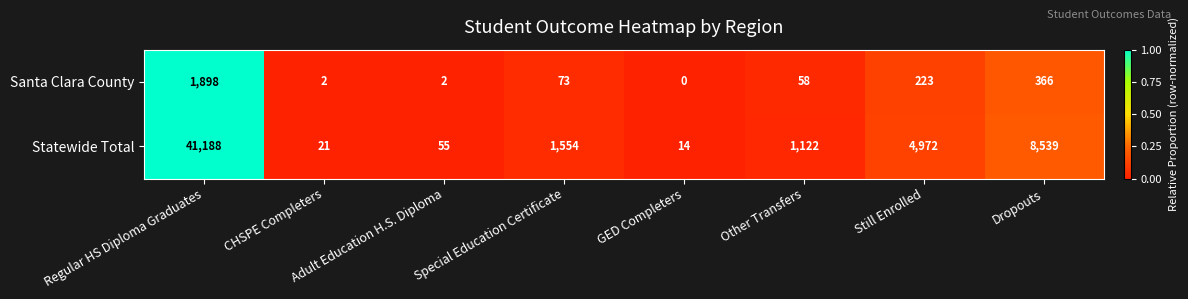

The value of Santa Clara County at Adult Education H.S. Diploma is 1. True or false?

False